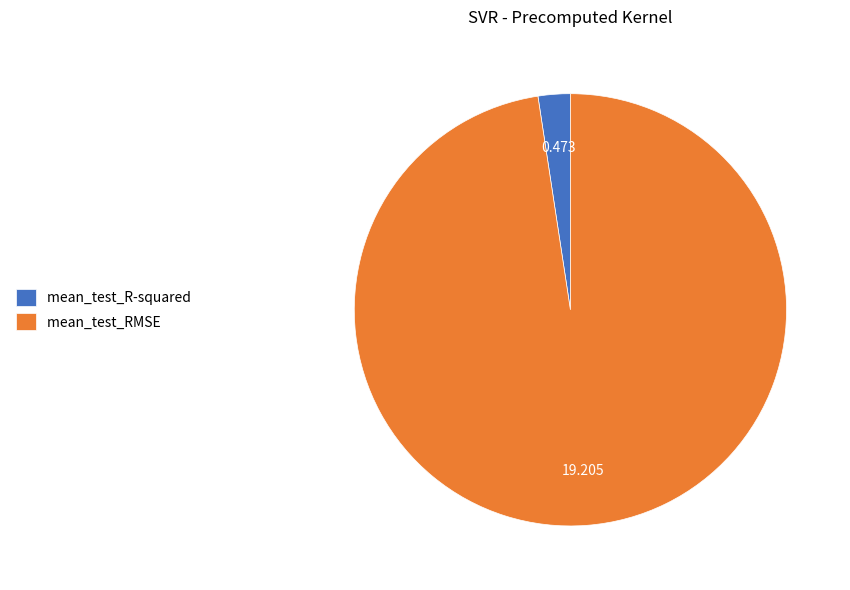

How many segments does this pie chart have?

2